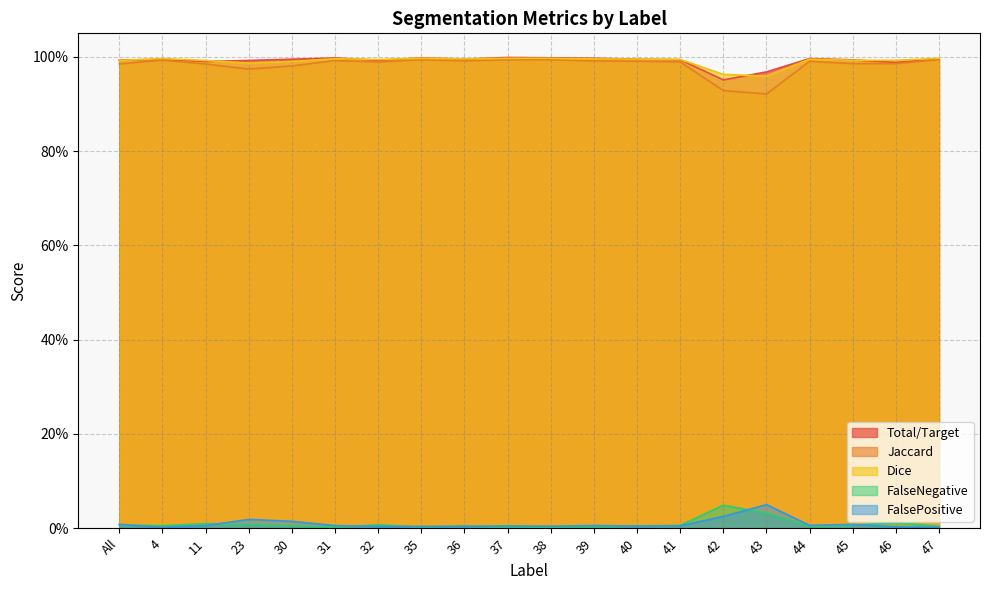

The Total/Target series shows 1.0 at 23. True or false?

True